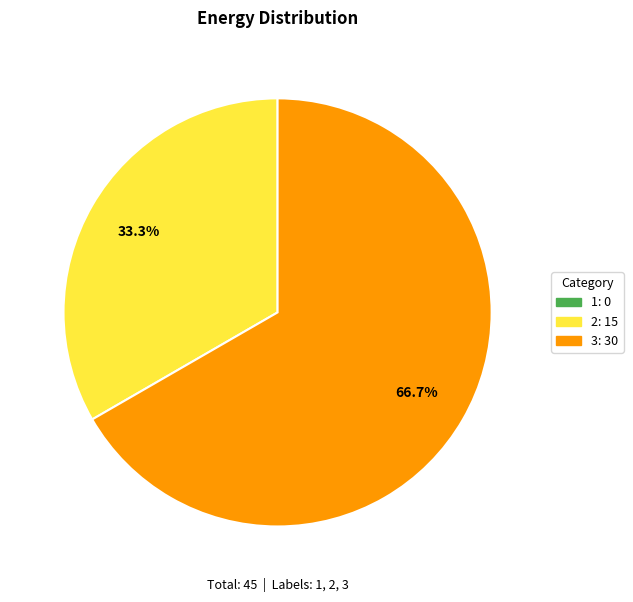

Approximately how many times larger is the value at 3 compared to 2?

2.0